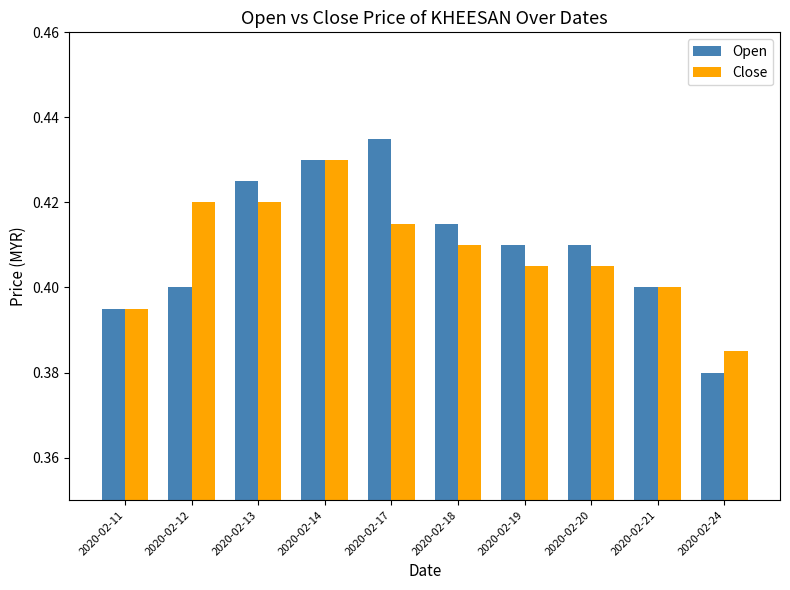

Rank the series at 2020-02-13 from highest to lowest value.

Open, Close